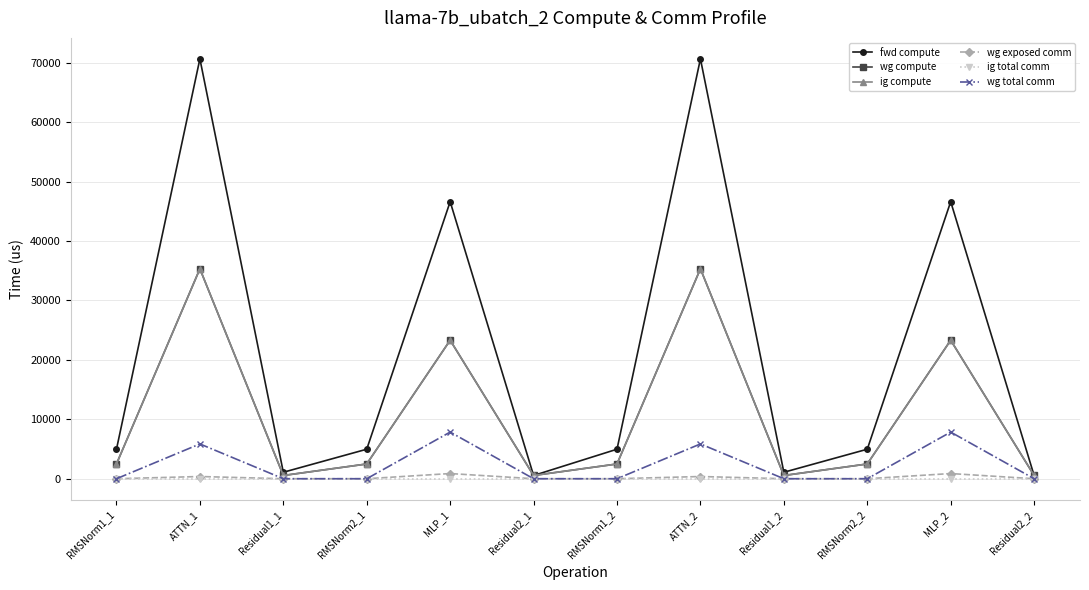

Does the chart have visible grid lines?

Yes